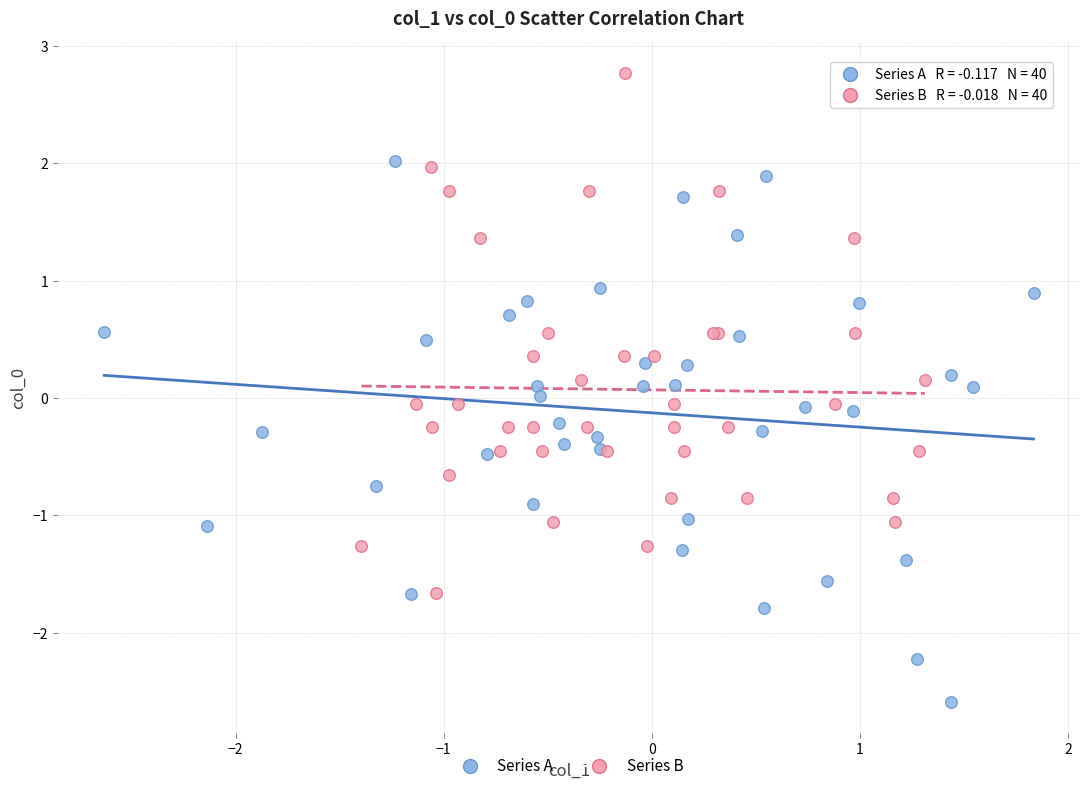

Which series contains the lowest Y value?

Series A